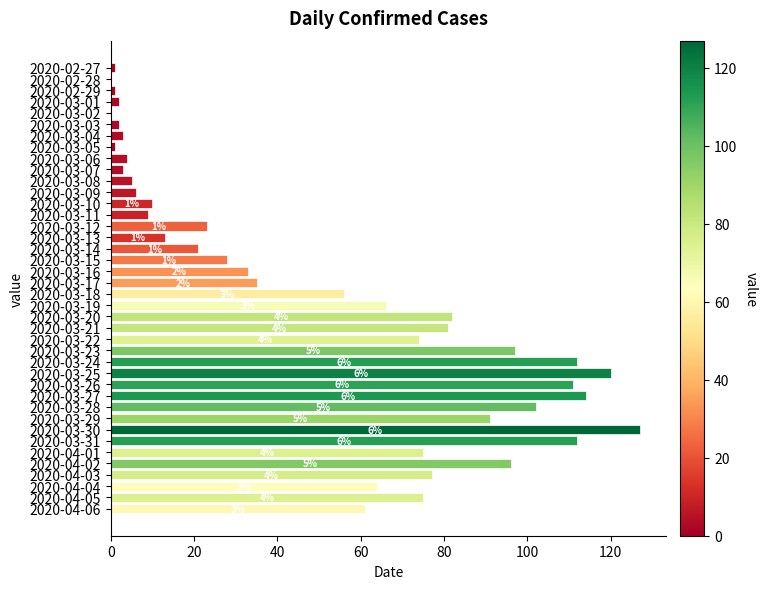

Where is the data nearest to the value 63?

2020-04-04